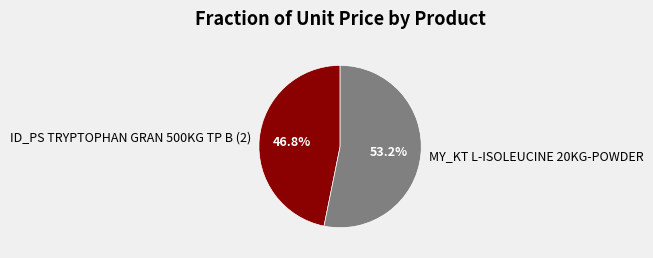

Count the number of slices in the pie.

2